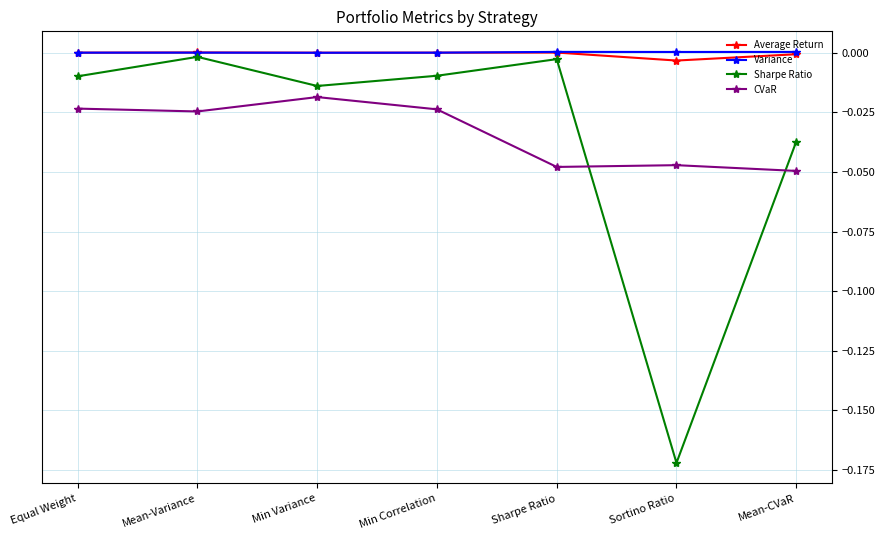

The value of CVaR at Min Correlation is -0.0. True or false?

True